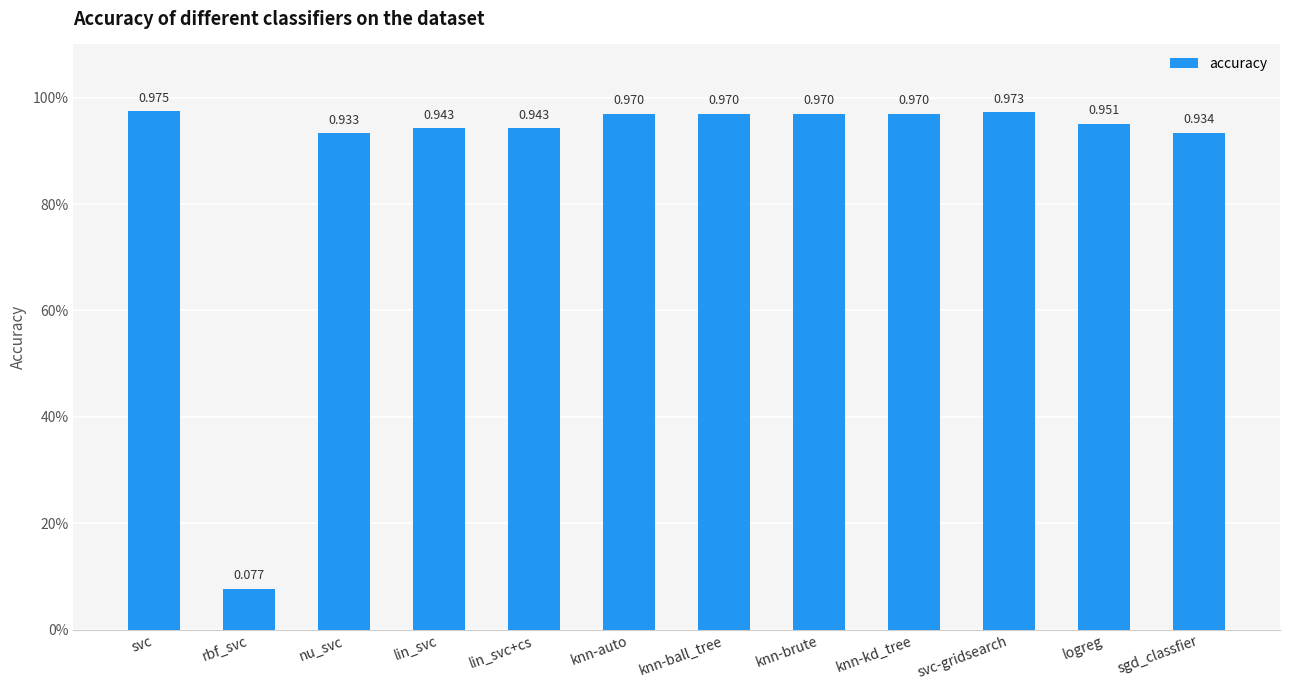

How many distinct data groups are displayed?

1